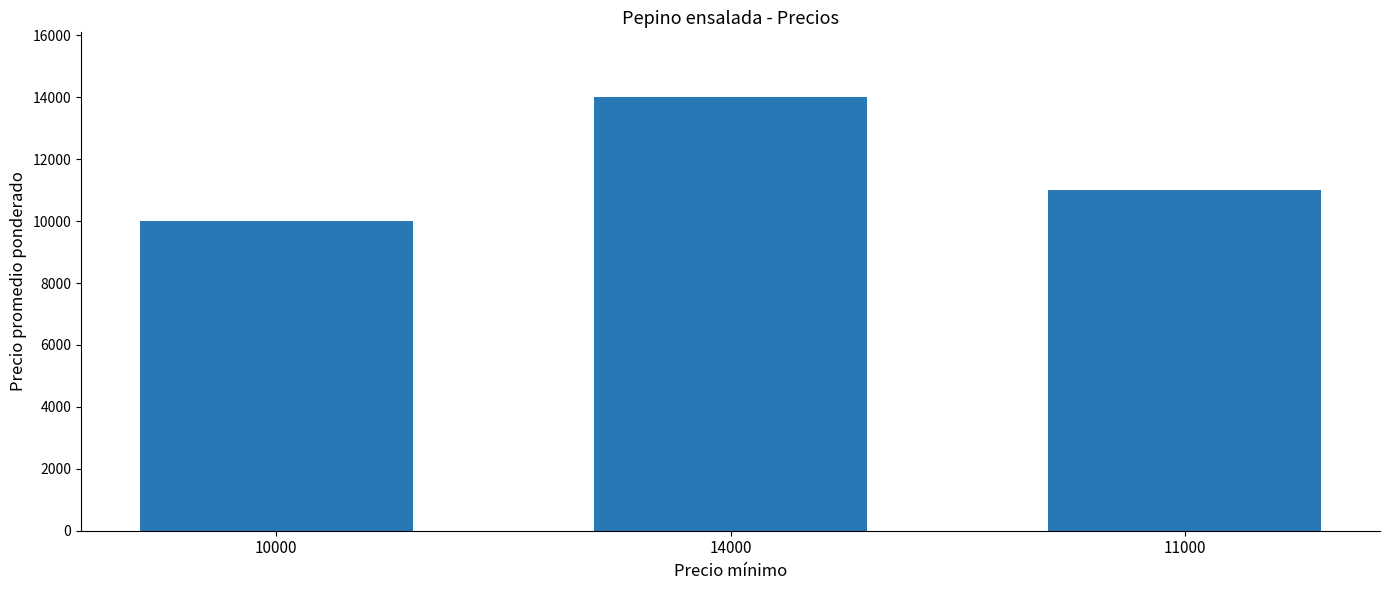

The value at 14000 is 22955. True or false?

False